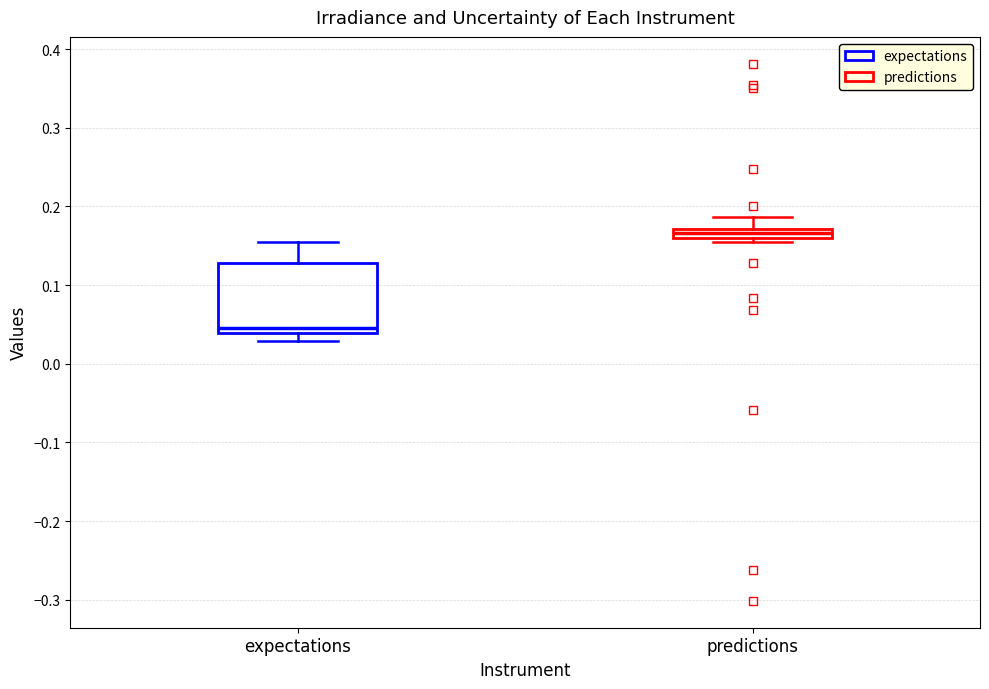

Where is the lower edge of the box for expectations on the y-axis? The values are not printed on the chart, so give them approximately, as read against the axis.

0.04